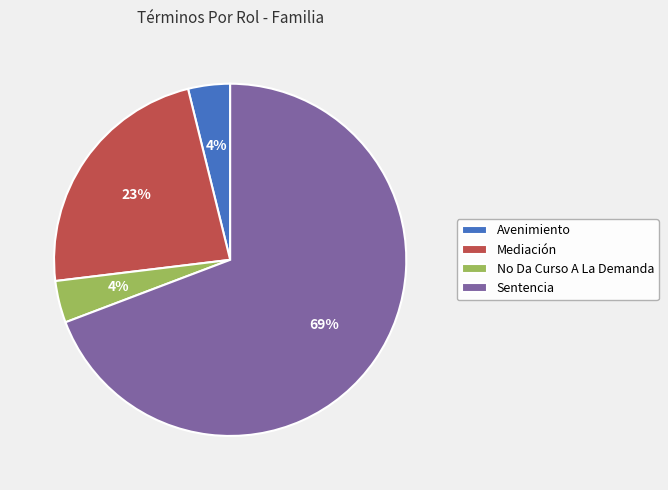

Which has a higher value, No Da Curso A La Demanda or Mediación?

Mediación